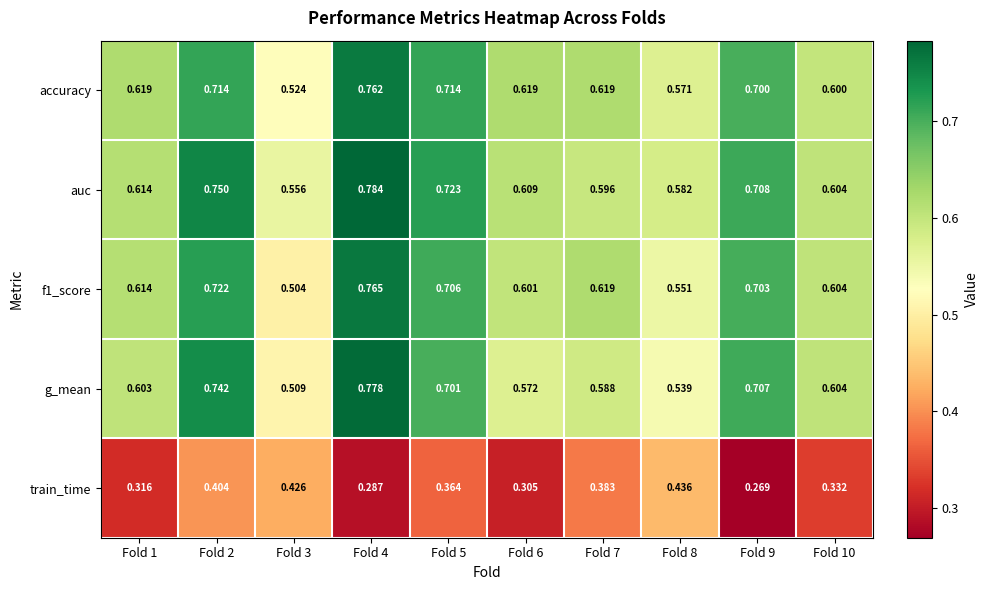

How many categories are shown in the chart?

10